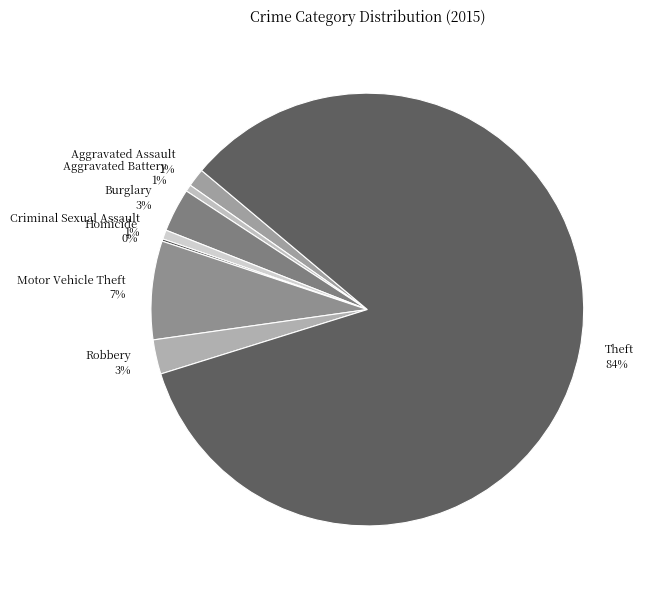

What is the majority slice?

Theft